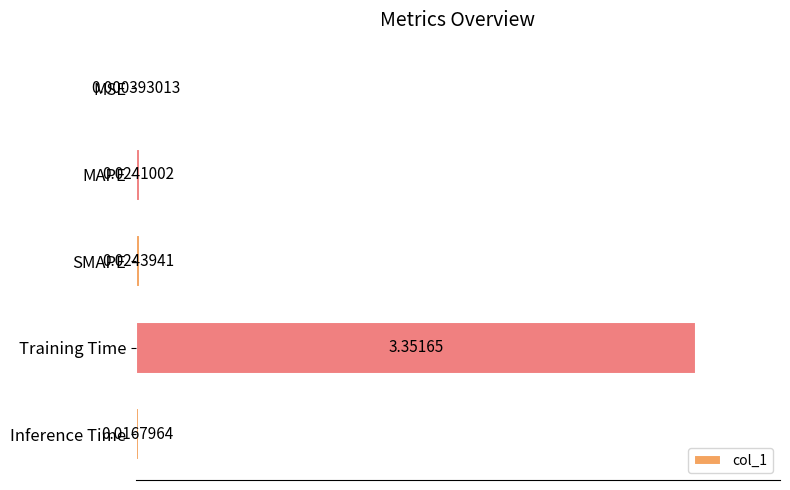

Where is the data nearest to the value 1?

SMAPE